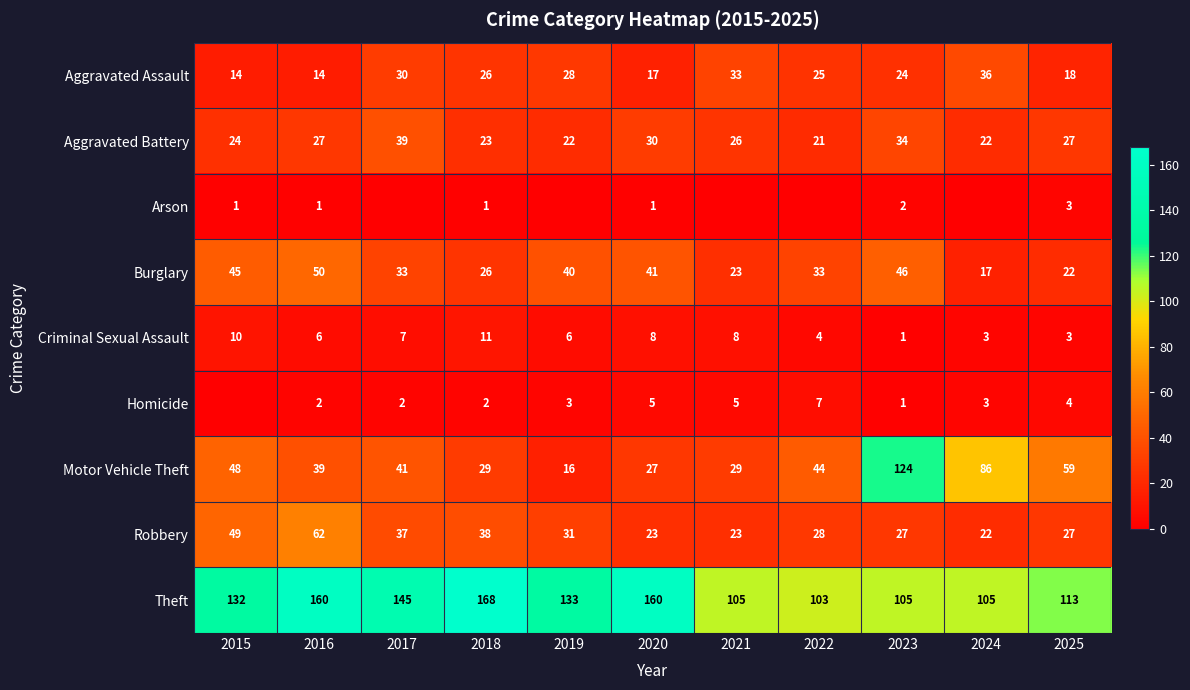

True or false: Aggravated Battery has a value of 41 at 2016.

False